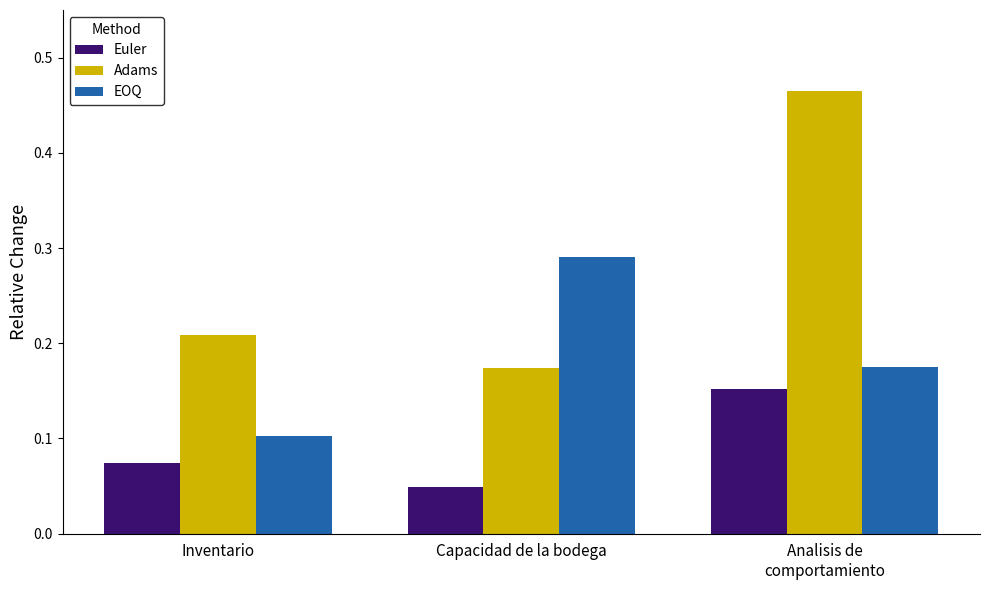

Which series has the largest total across all categories?

Adams